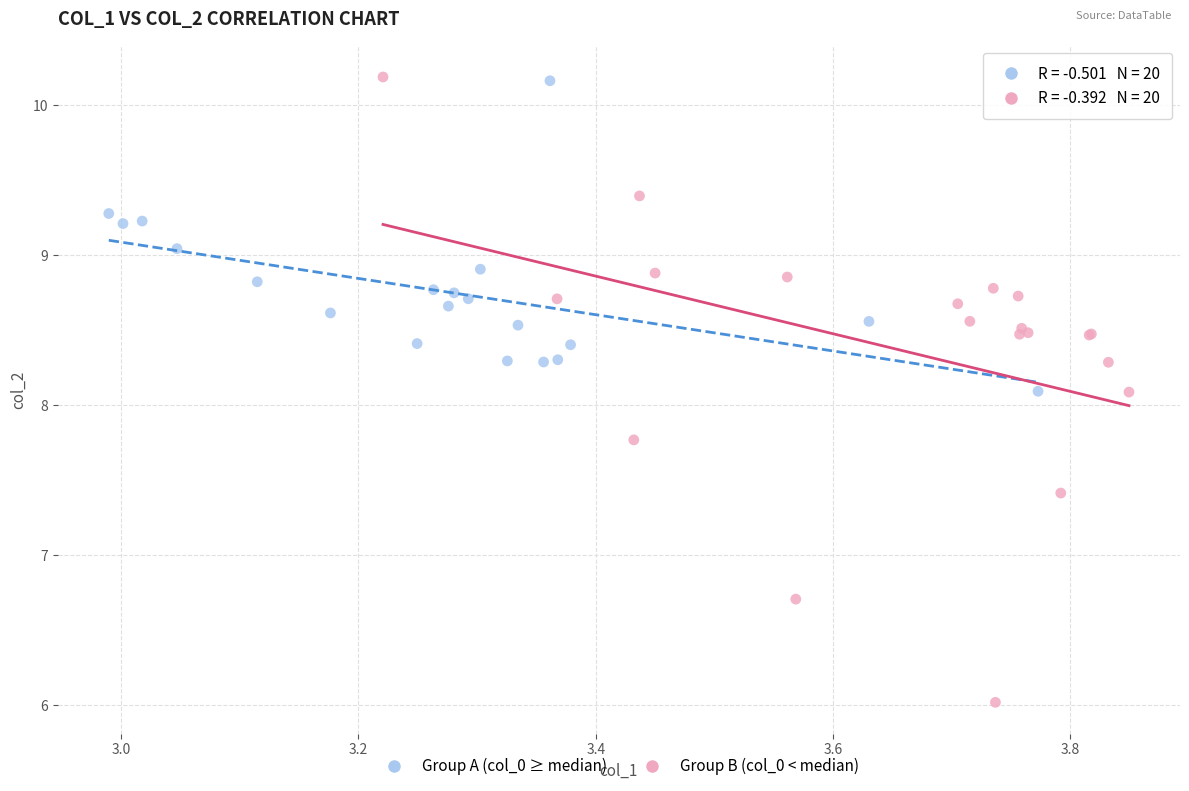

Which series has the widest spread of Y values?

Group B (col_0 < median)